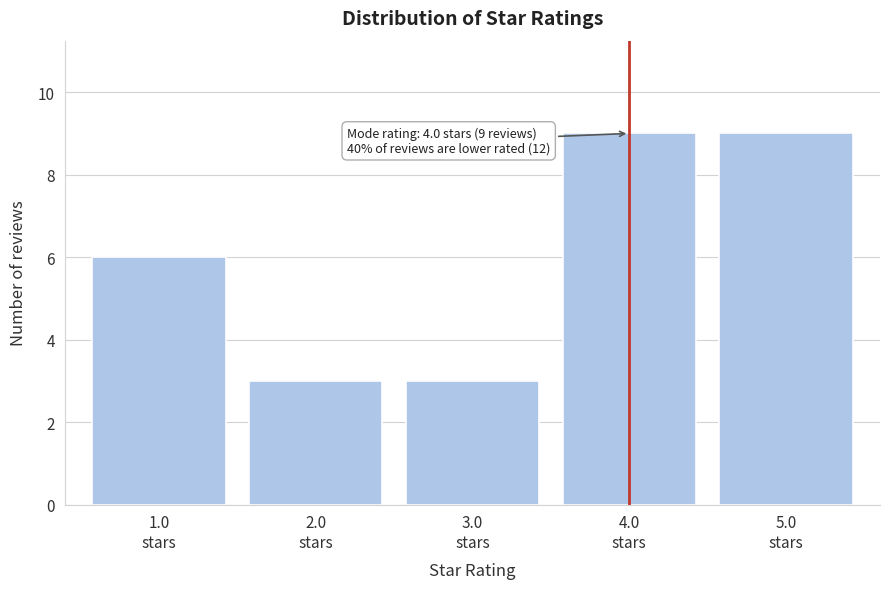

Reading right to left, extract all data points from this chart.

9	9	3	3	6